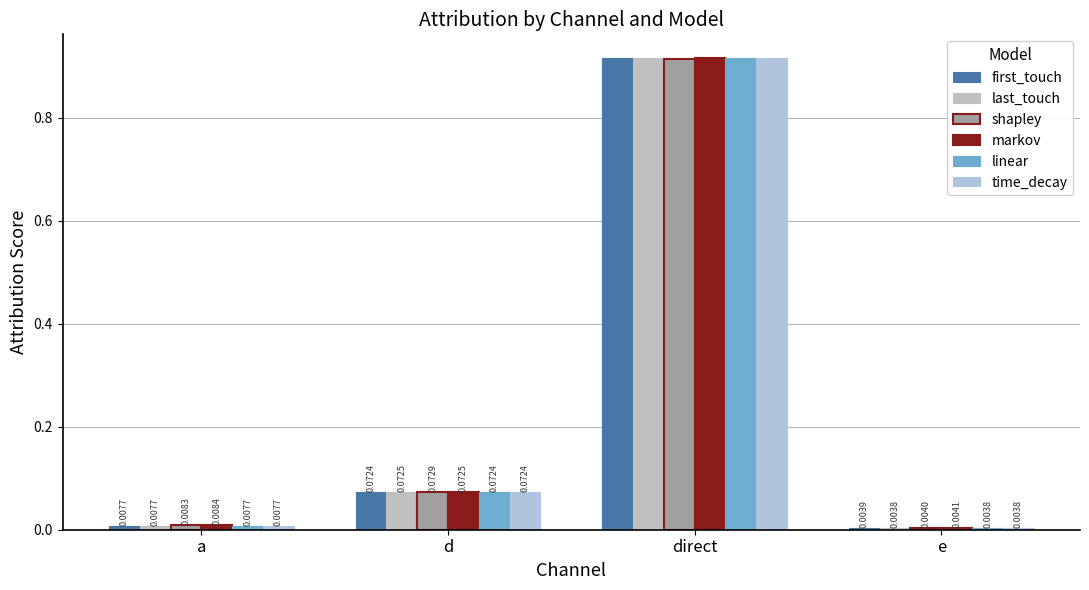

Is the value of time_decay at a greater than the value of shapley at e?

Yes